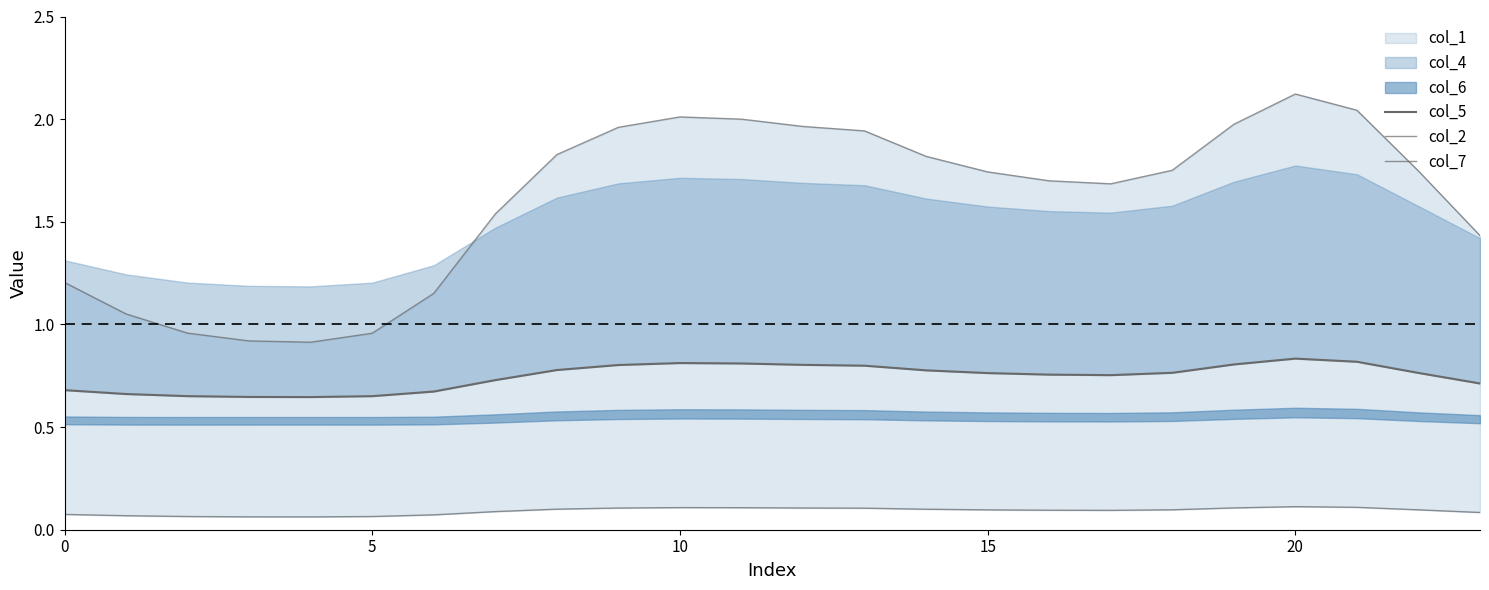

Between 0 and 8, which series saw the biggest shift?

col_2